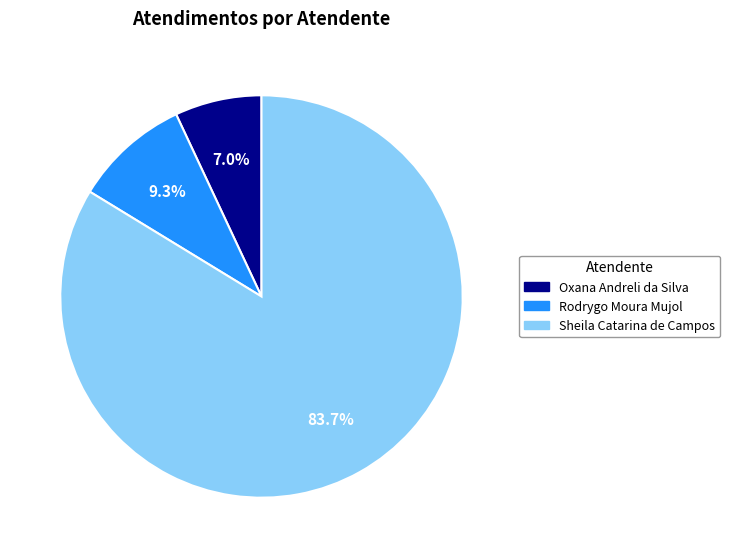

How many slices are in this pie chart?

3